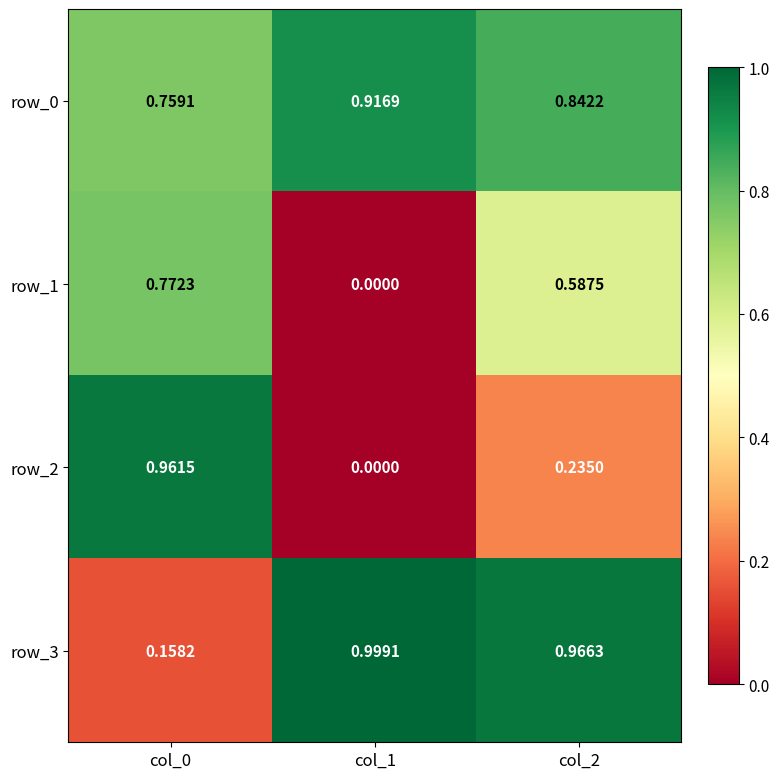

Is the value of row_2 at col_0 greater than the value of row_3 at col_1?

No